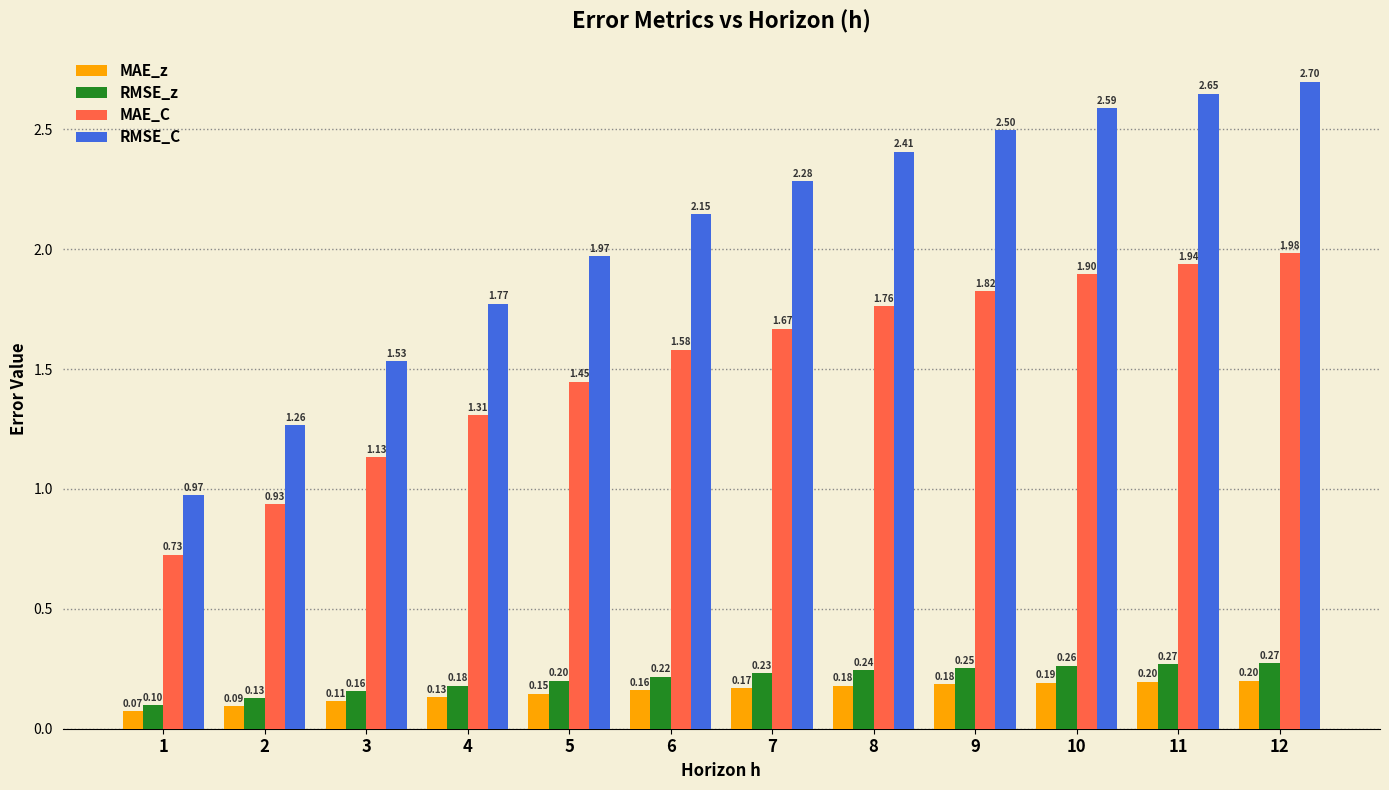

Which series has the largest total across all categories?

RMSE_C